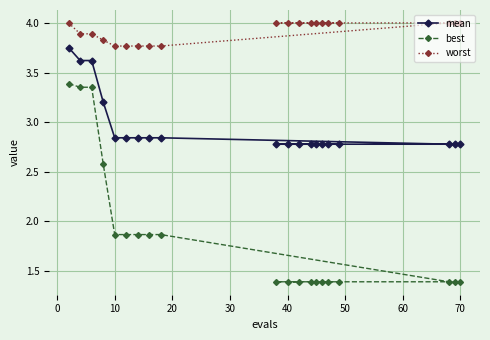

What is the difference between the maximum and minimum values in the best series?

2.0